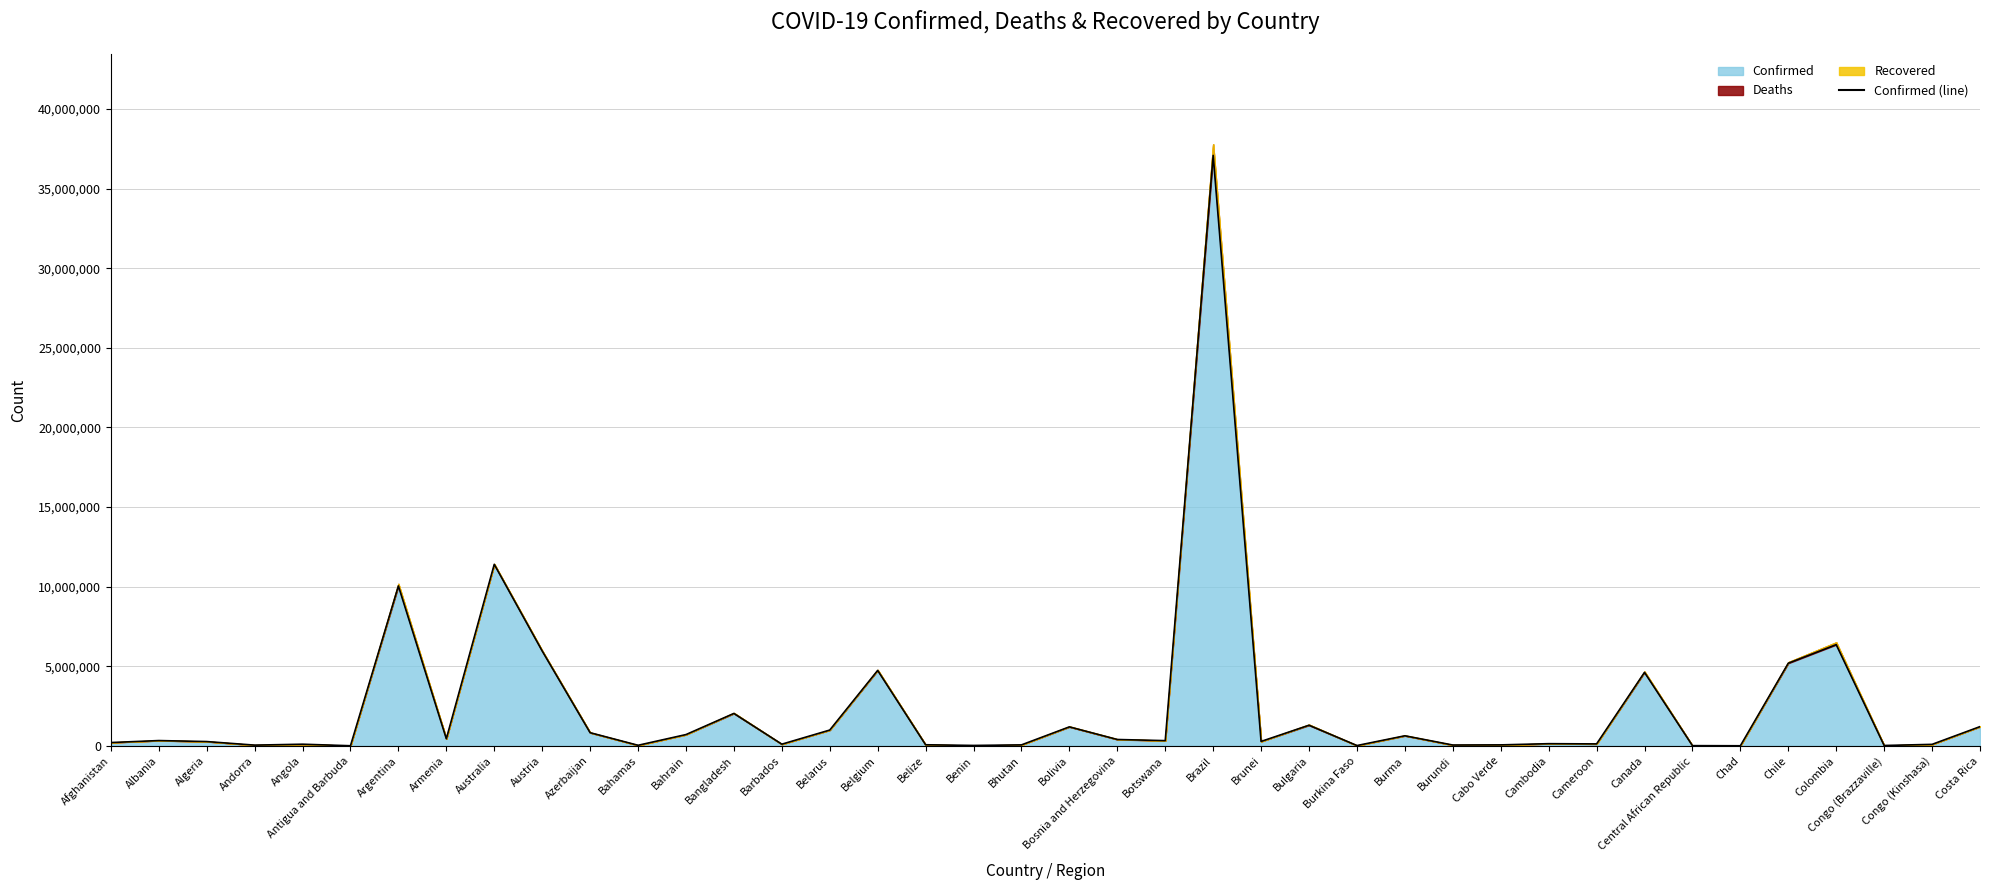

At which category does the data reach its first local peak?

Albania